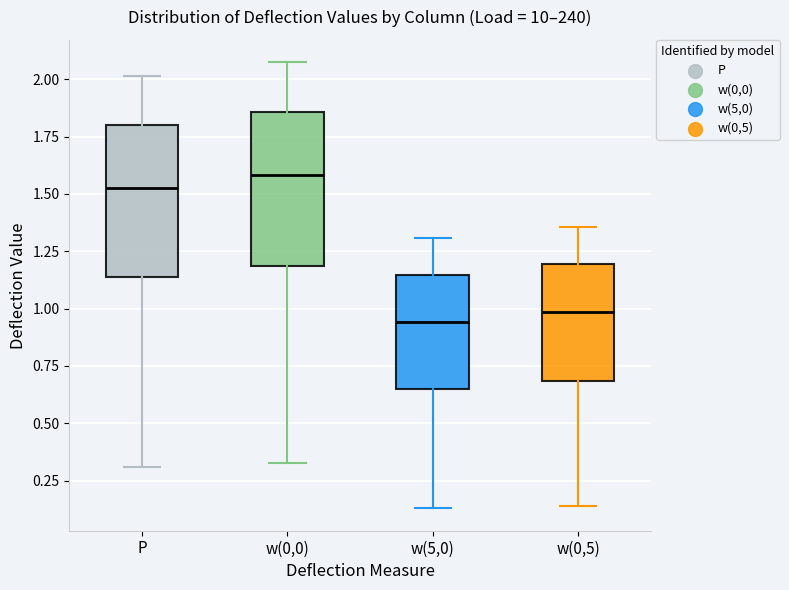

Where is the upper edge of the box for w(5,0) on the y-axis? The values are not printed on the chart, so give them approximately, as read against the axis.

1.15